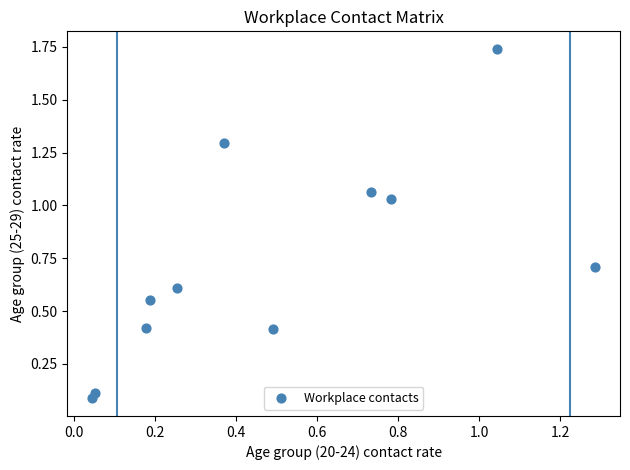

What is the average Y value?

0.7